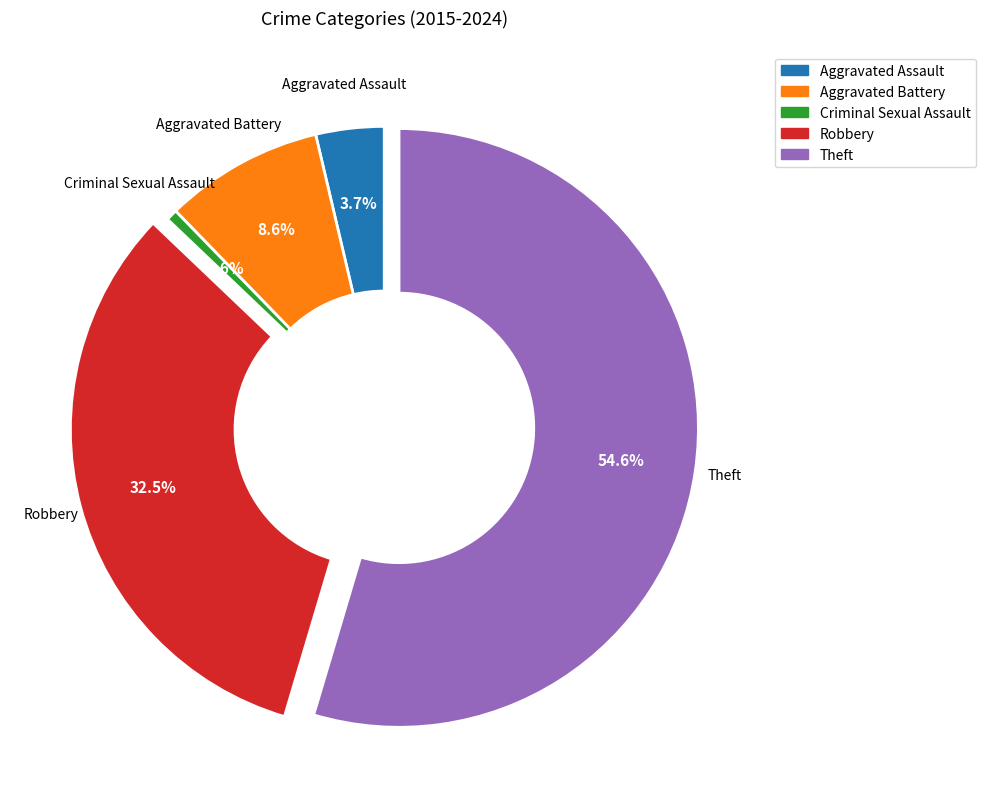

To the nearest percent, what is the average slice percentage?

20%